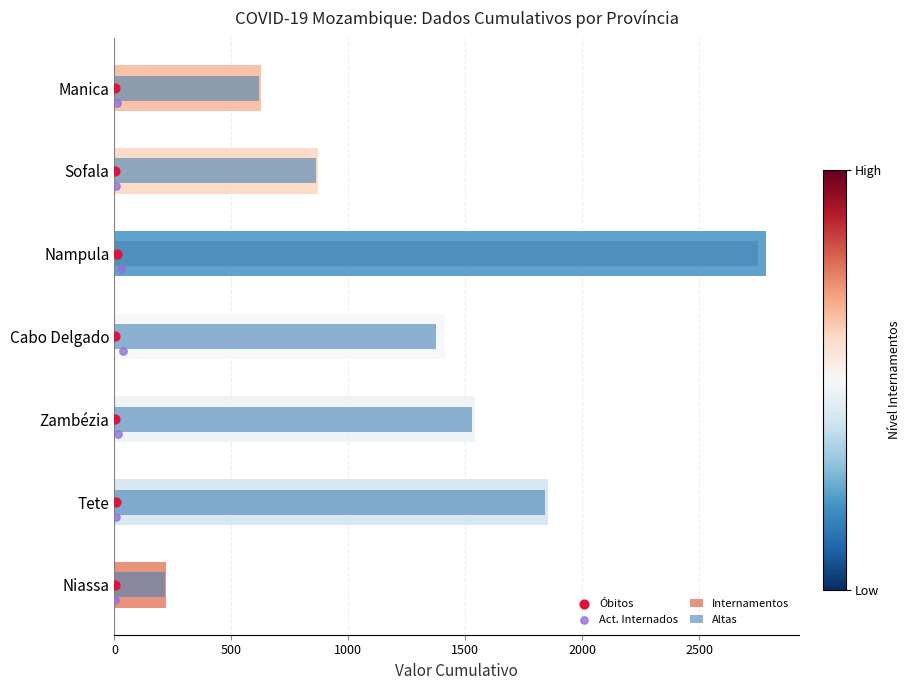

Is the value of Internamentos at Niassa greater than the value of Altas at Tete?

No